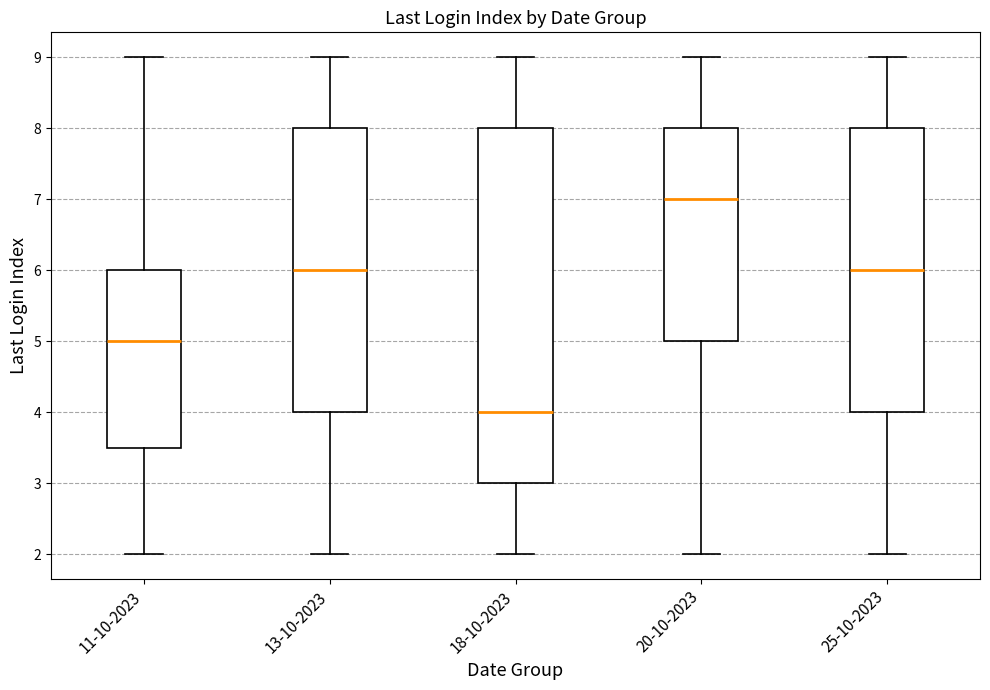

Reading left to right, read every box against the y-axis: the position of its median line, the range the box covers, and the ends of its whiskers. The values are not printed on the chart, so give them approximately, as read against the axis.

11-10-2023: median 5.0, box 3.5 to 6.0, whiskers 2.0 to 9.0
13-10-2023: median 6.0, box 4.0 to 8.0, whiskers 2.0 to 9.0
18-10-2023: median 4.0, box 3.0 to 8.0, whiskers 2.0 to 9.0
20-10-2023: median 7.0, box 5.0 to 8.0, whiskers 2.0 to 9.0
25-10-2023: median 6.0, box 4.0 to 8.0, whiskers 2.0 to 9.0